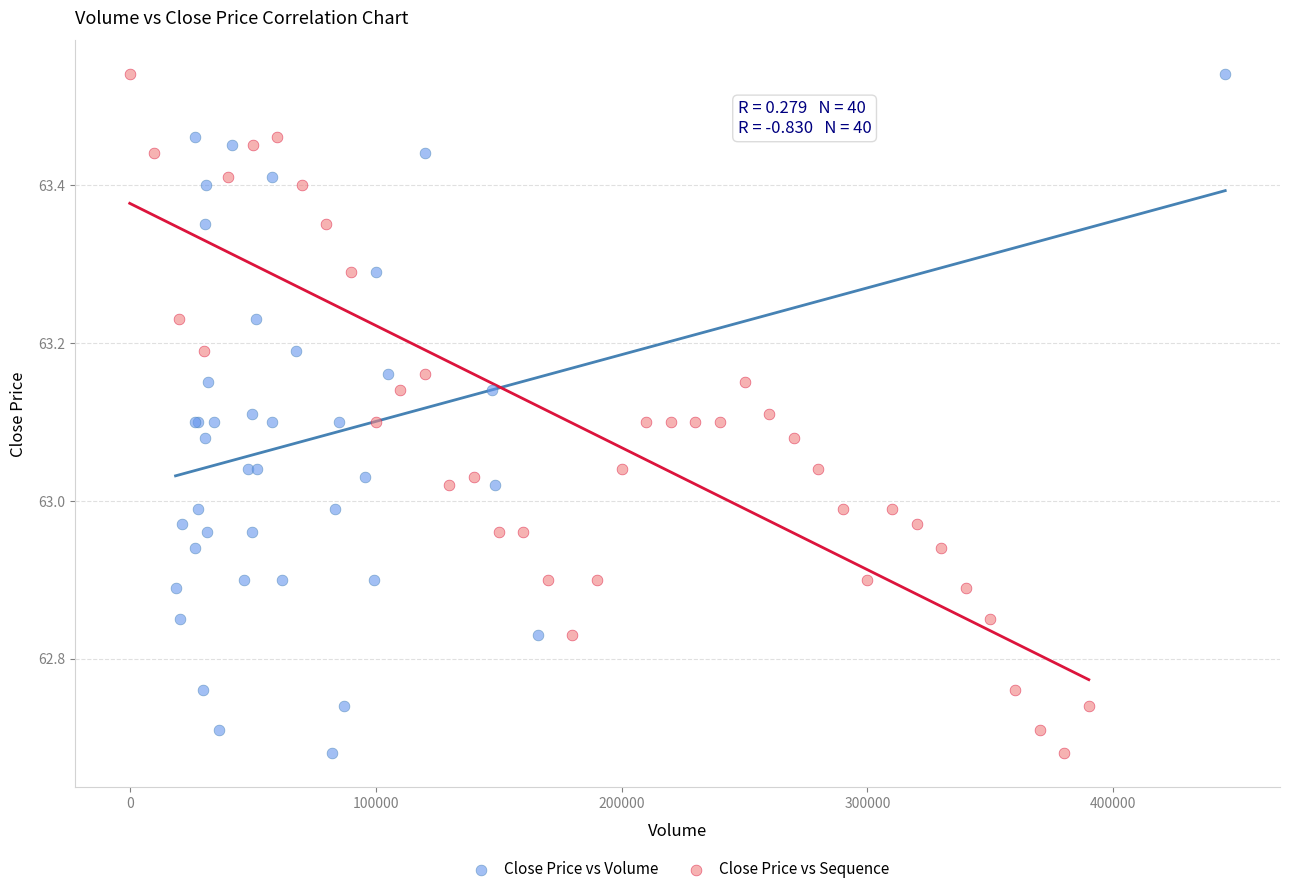

What are all the series names shown in the legend?

Close Price vs Volume, Close Price vs Sequence